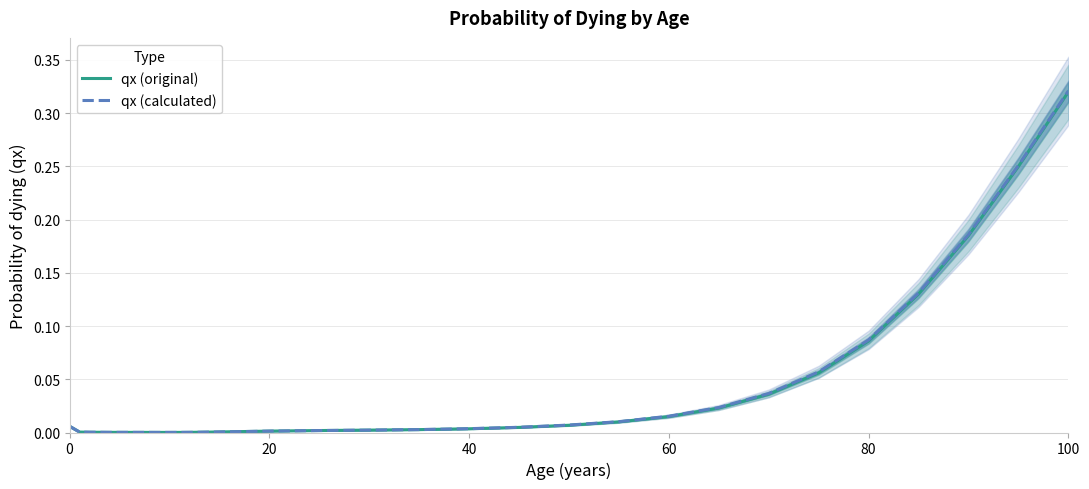

How many lines are shown in the chart?

2